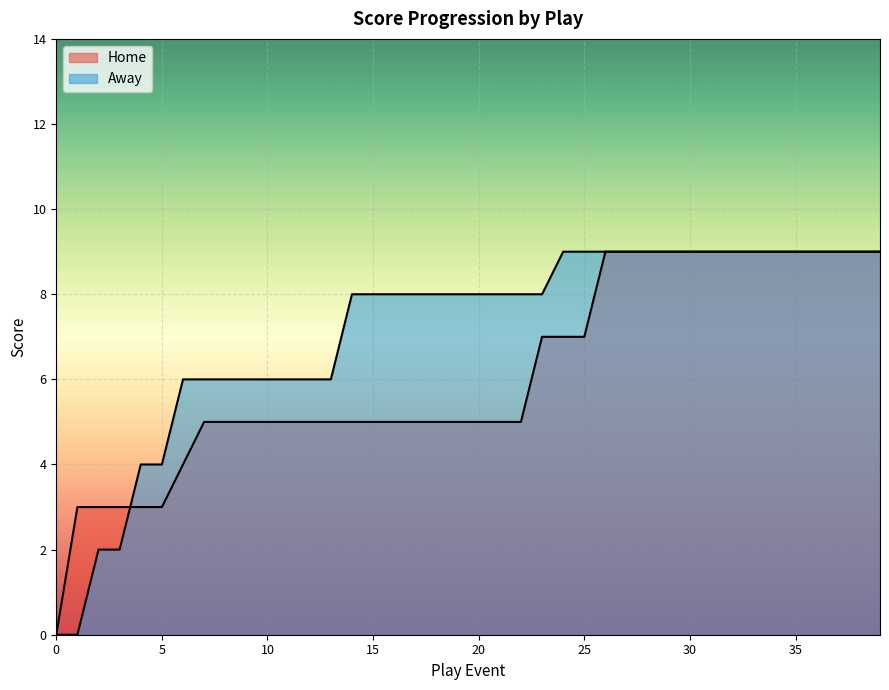

Which label corresponds to the largest value in the chart?

26